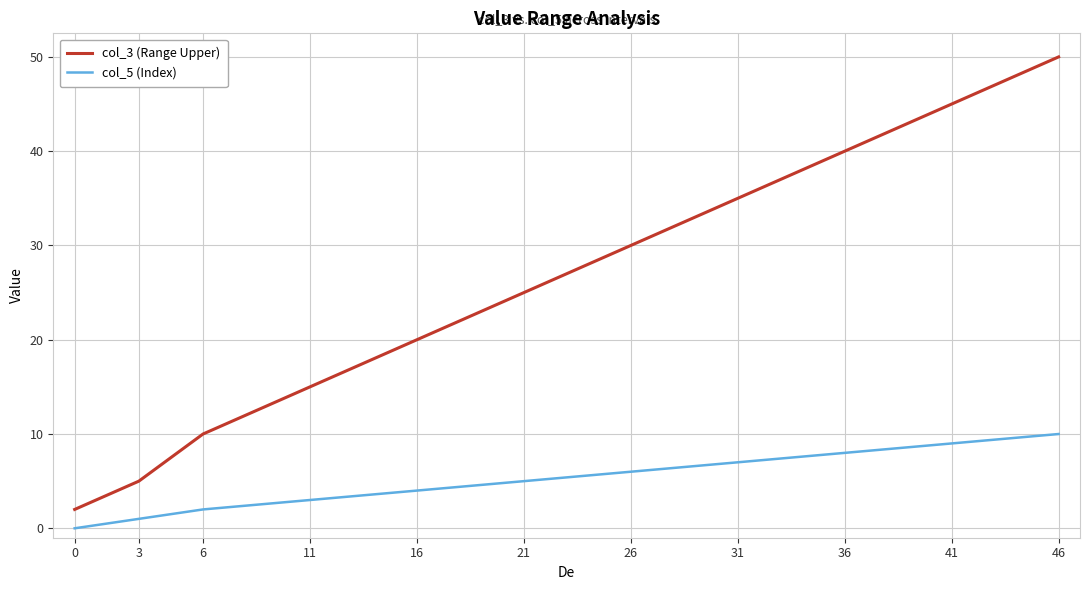

Is it true that col_5 (Index) equals 13 at 36?

False